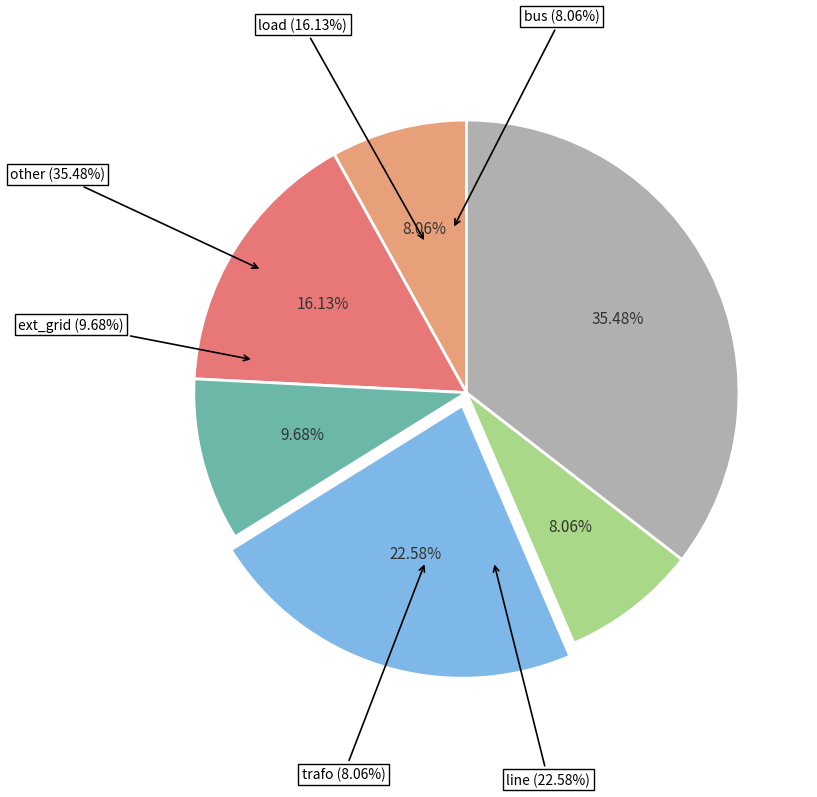

What is the ratio of the value at ext_grid to the value at line?

0.4